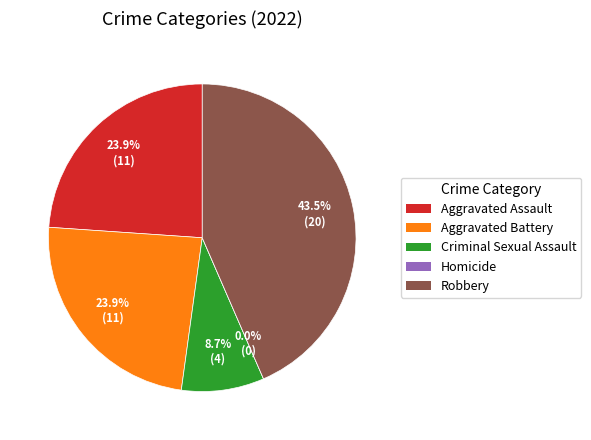

The Aggravated Assault slice represents 24% of the pie. True or false?

True